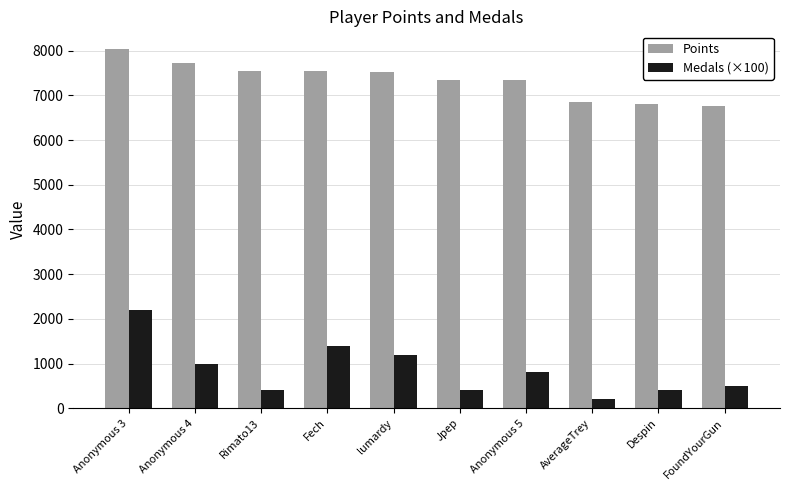

What is the label of the 2nd bar from the right?

Despin